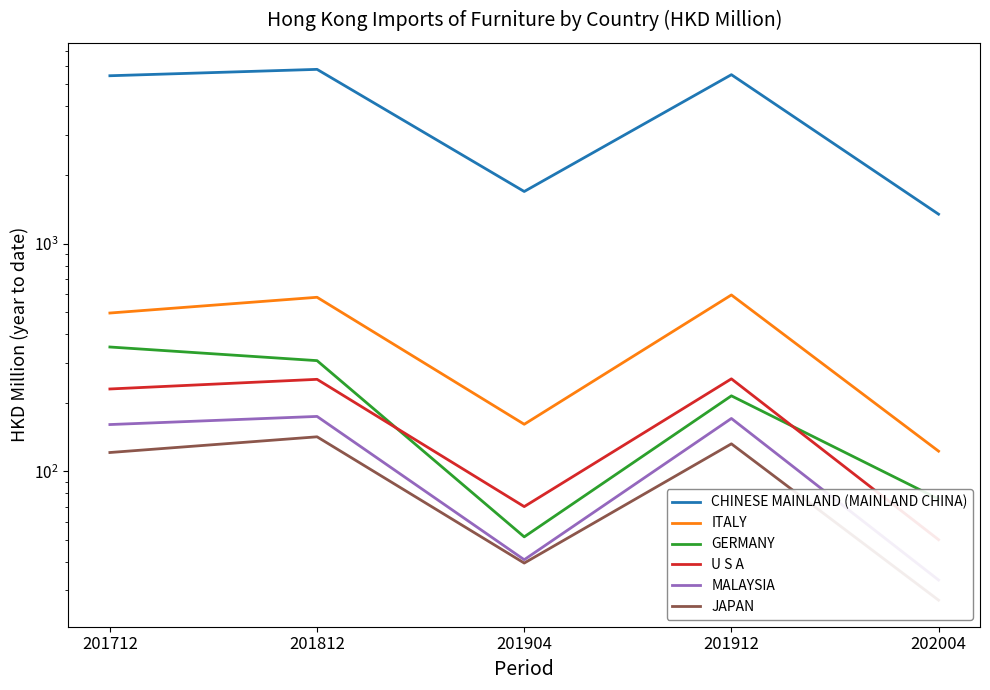

True or false: MALAYSIA and JAPAN cross at least once.

False